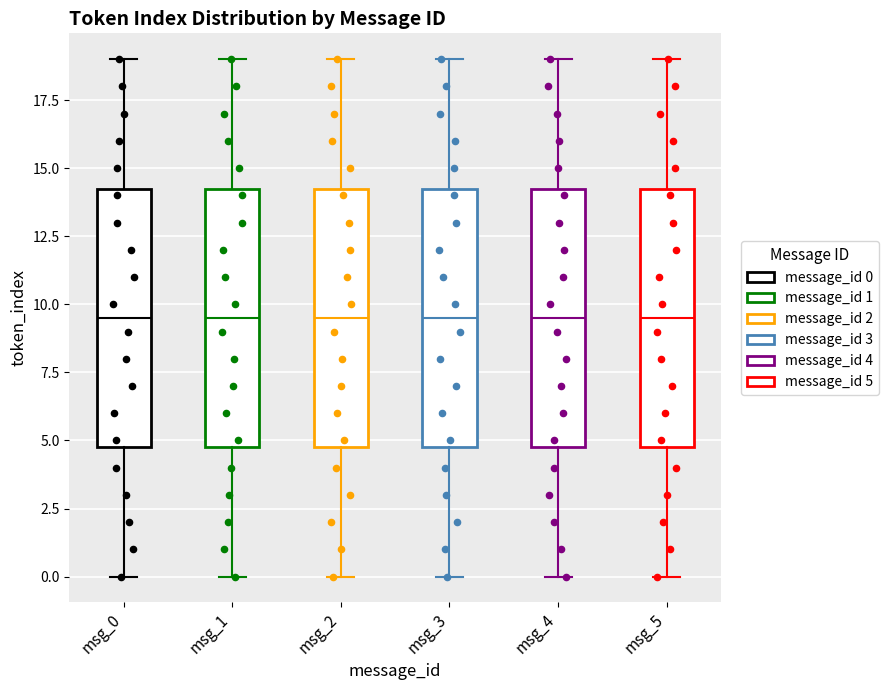

Where is the lower edge of the box for msg_4 on the y-axis? The values are not printed on the chart, so give them approximately, as read against the axis.

5.0